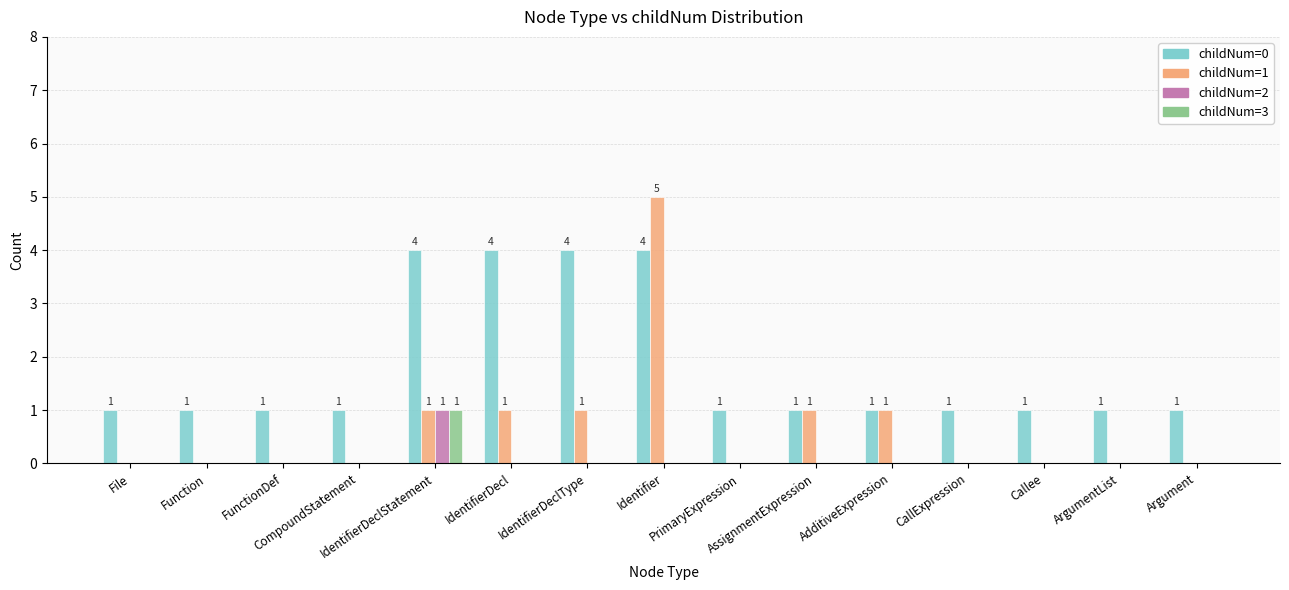

Which series has the largest total across all categories?

childNum=0